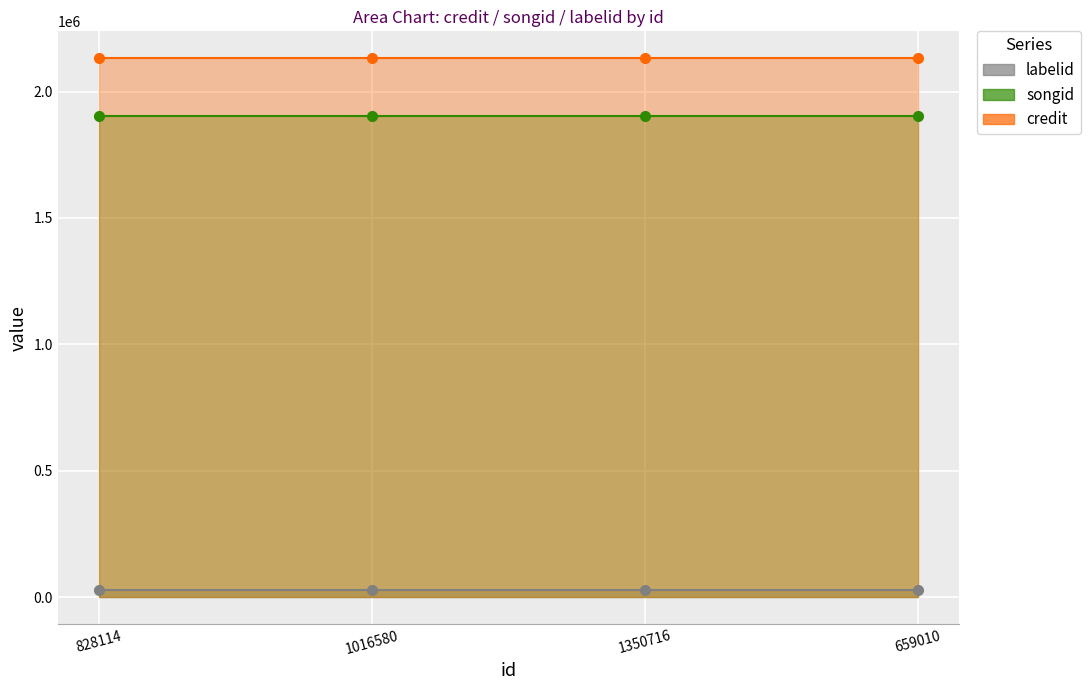

Is it true that labelid line equals 39758 at 1016580?

False